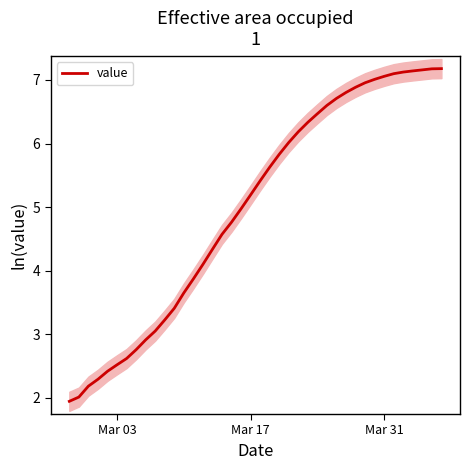

What is the maximum value for value?

7.2